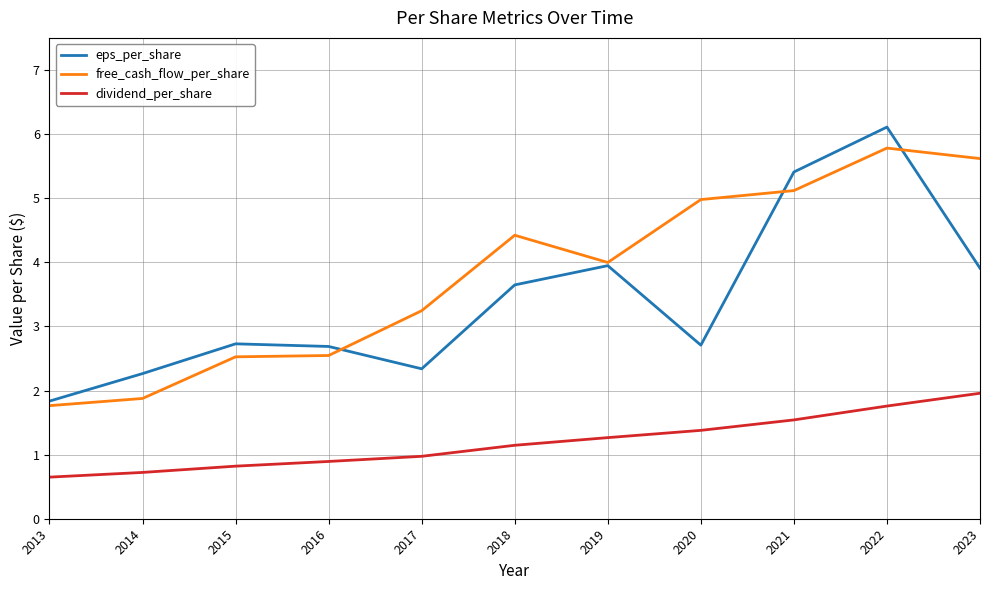

How many lines are shown in the chart?

3